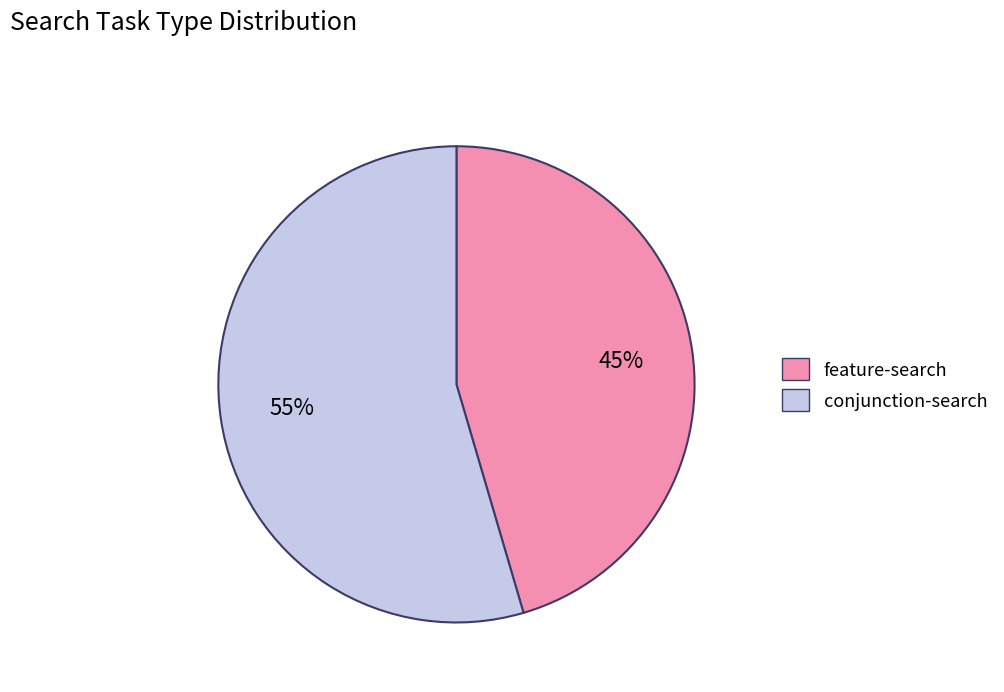

How many segments does this pie chart have?

2